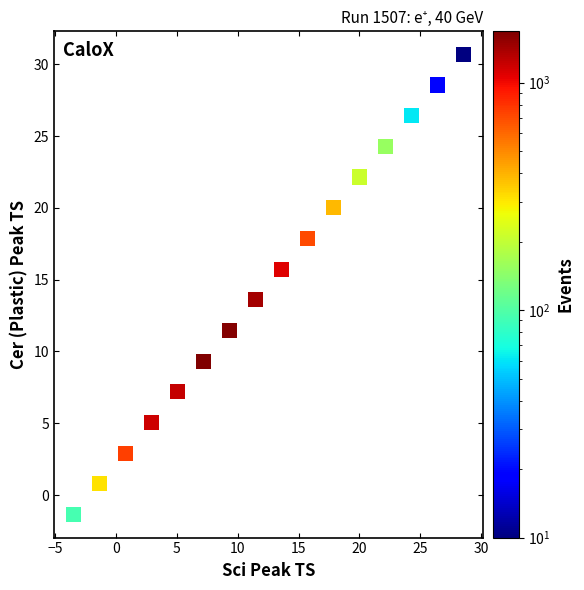

What is the range of Y values (max minus min)?

32.1